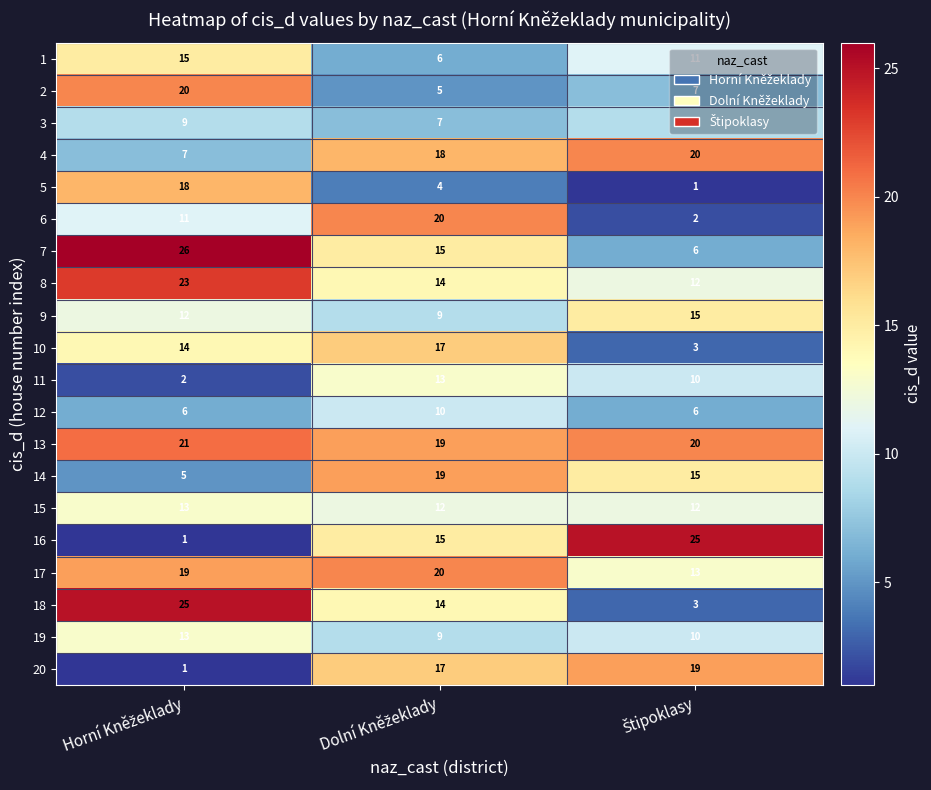

At how many categories does at least one series exceed 14?

3